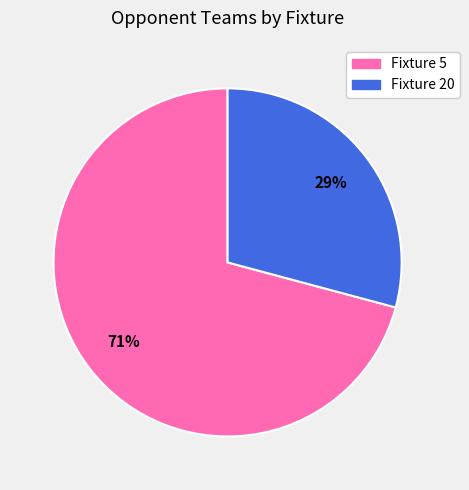

Which slice is the largest?

Fixture 5